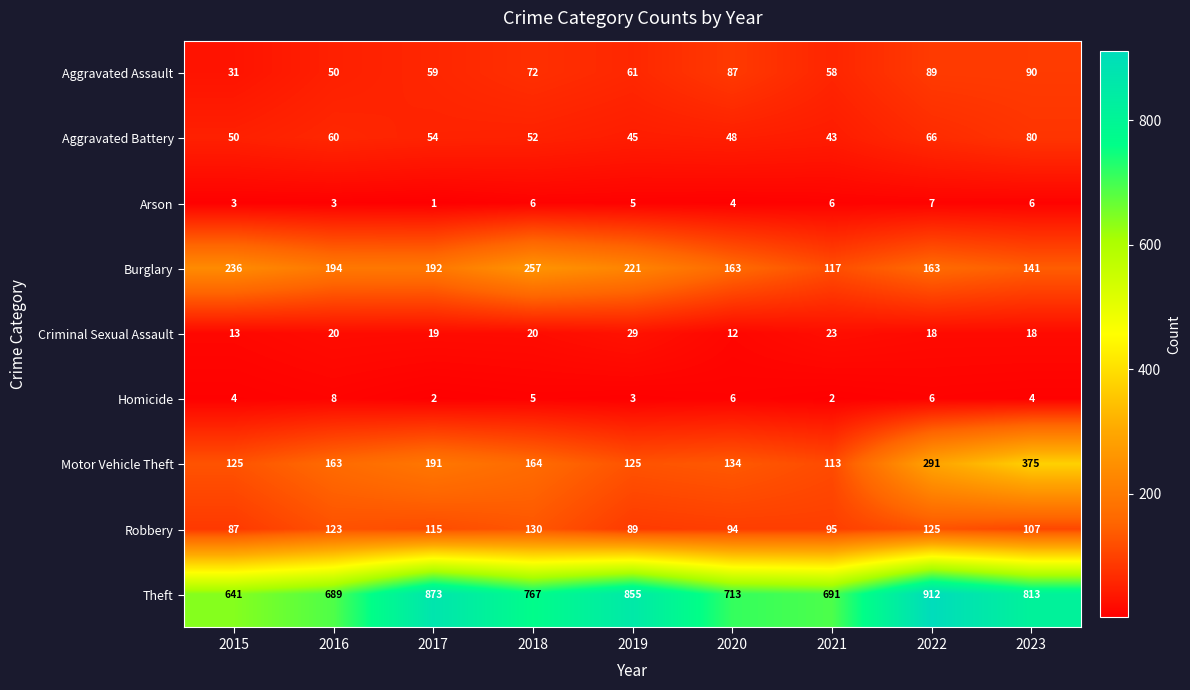

What is the difference between the highest and lowest values at 2023?

809